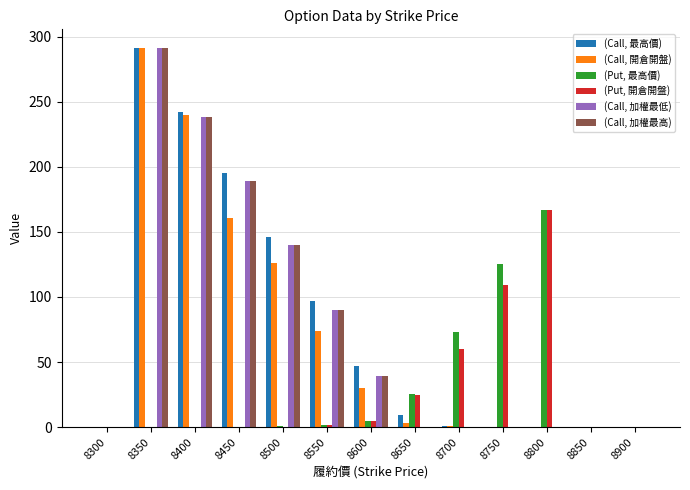

True or false: (Put, 開倉開盤) has a value of 0.1 at 8400.

True